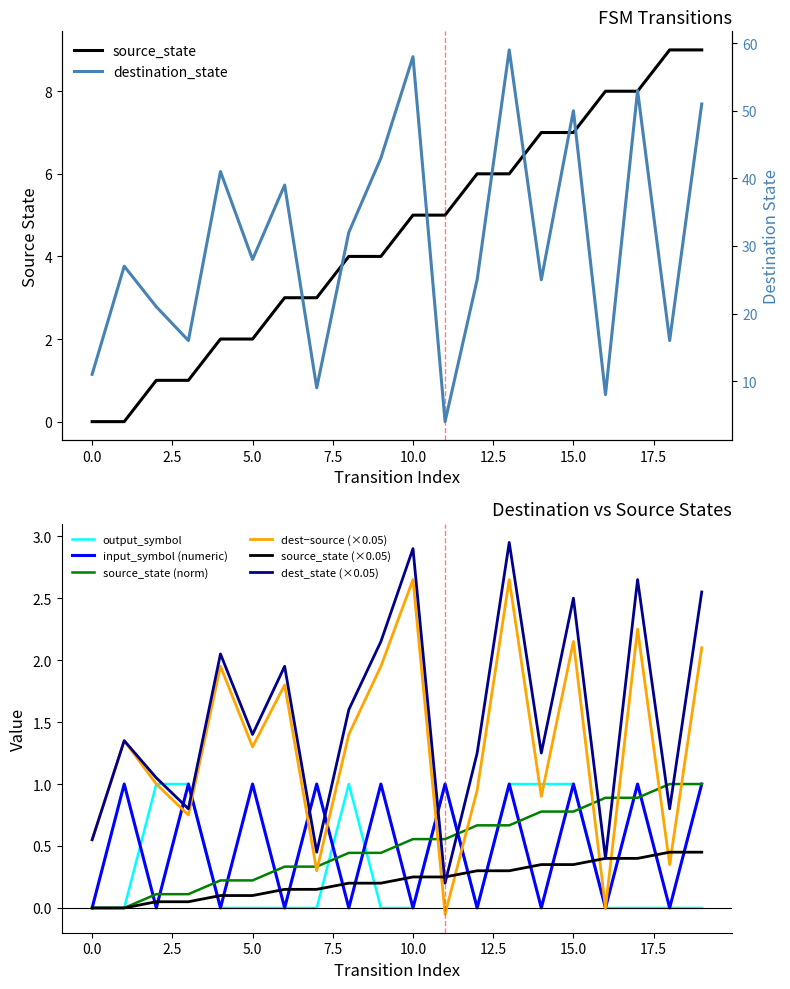

True or false: dest_state (×0.05) and output_symbol intersect in this chart.

True